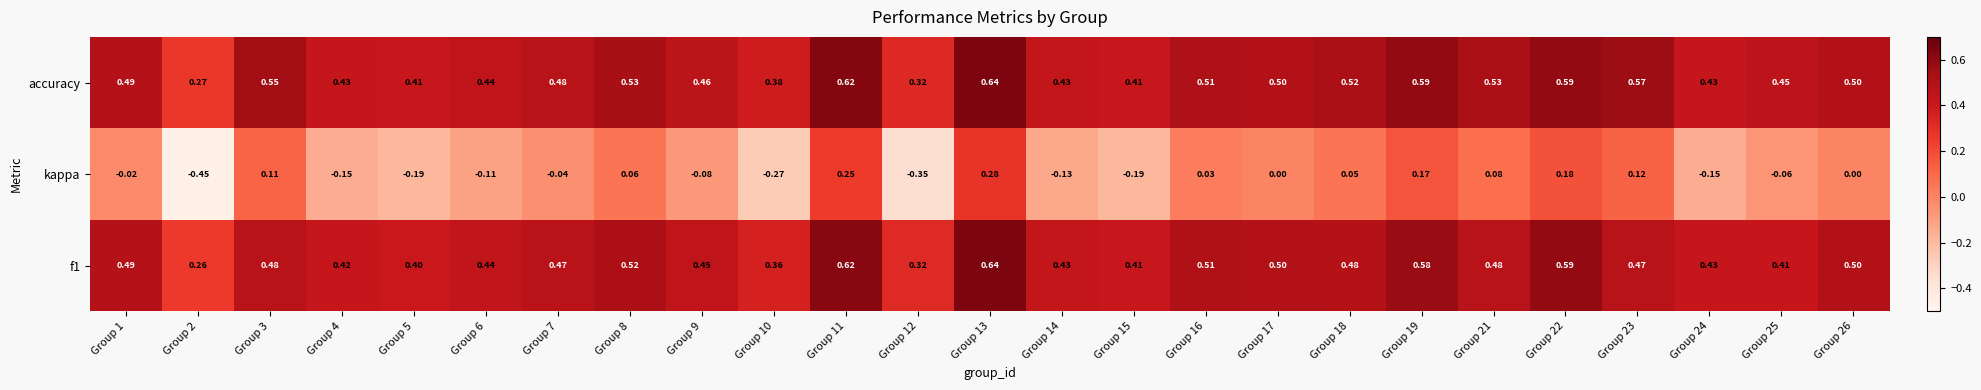

At how many categories does at least one series exceed 0?

25